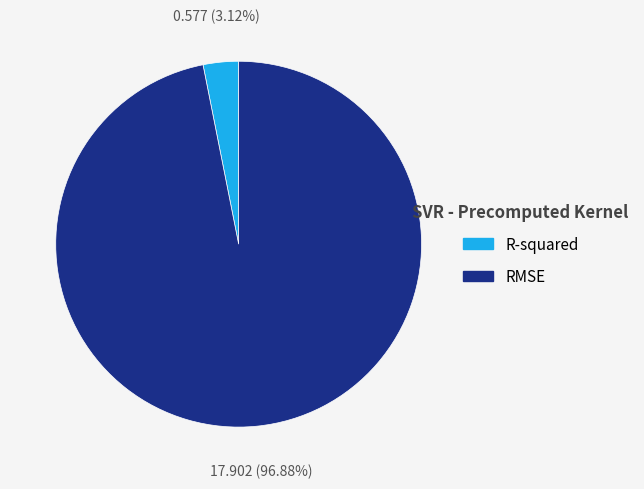

What percentage is NOT represented by RMSE?

3.1%